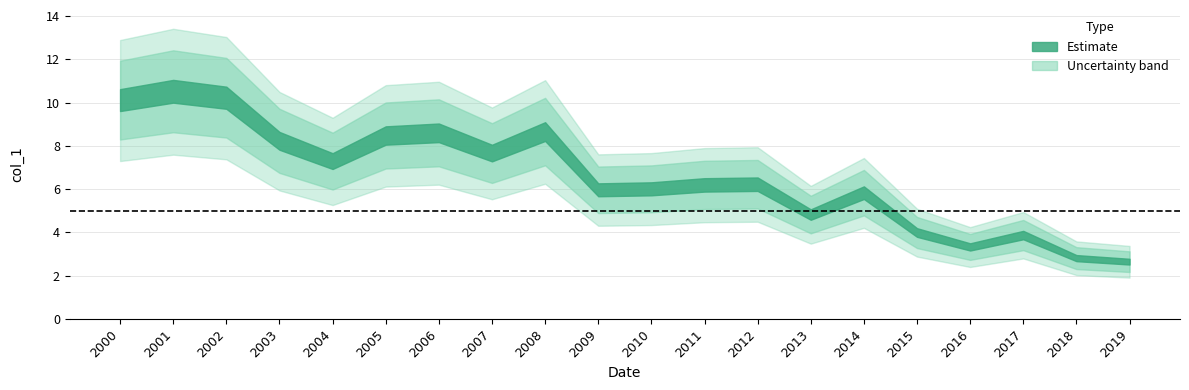

Where is the first local minimum?

2004